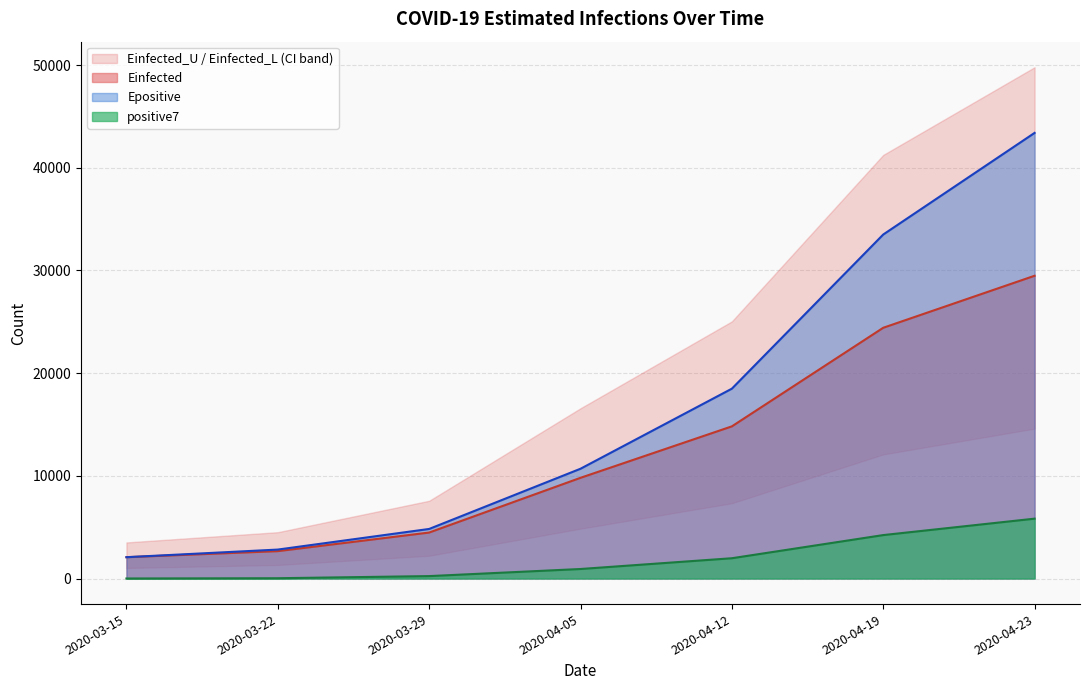

Which has a higher value, 2020-03-29 or 2020-04-12?

2020-04-12